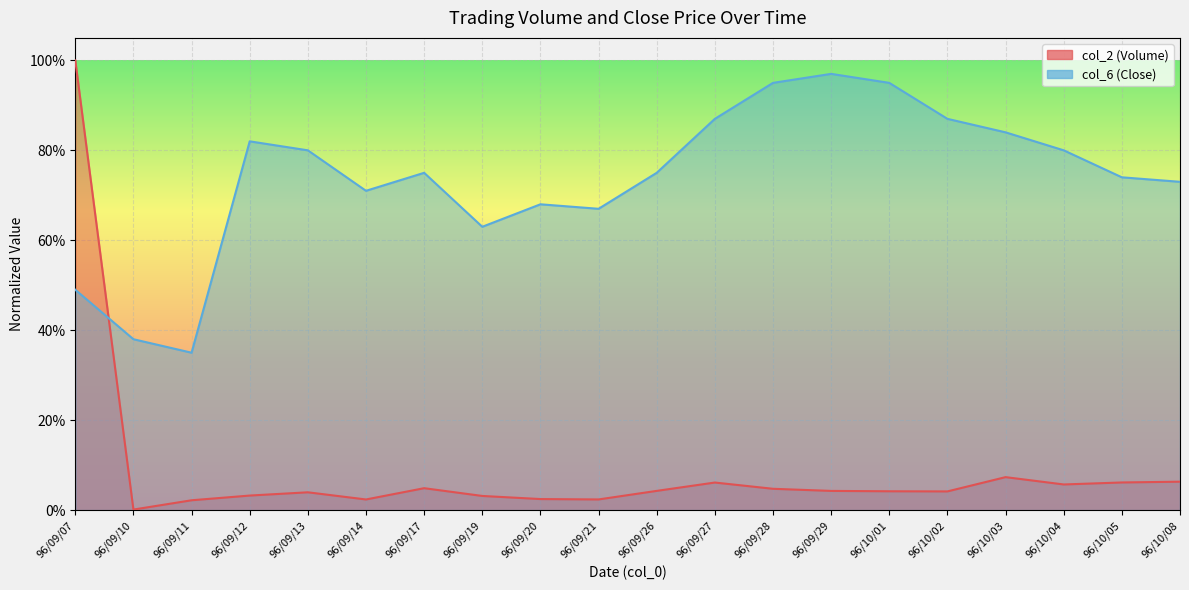

Where is the first local maximum for col_6?

96/09/12